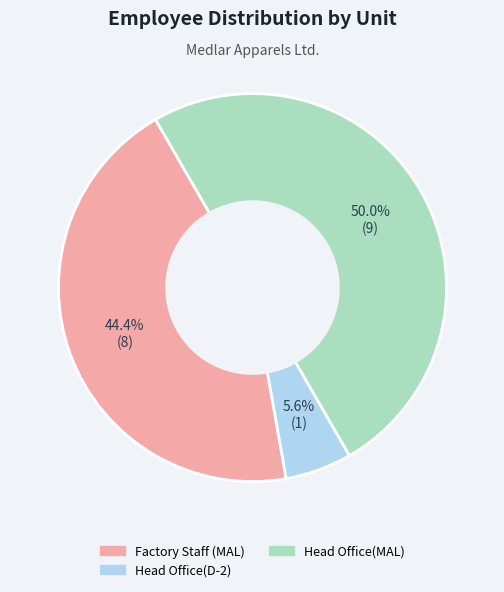

Which slice is the largest?

Head Office(MAL)